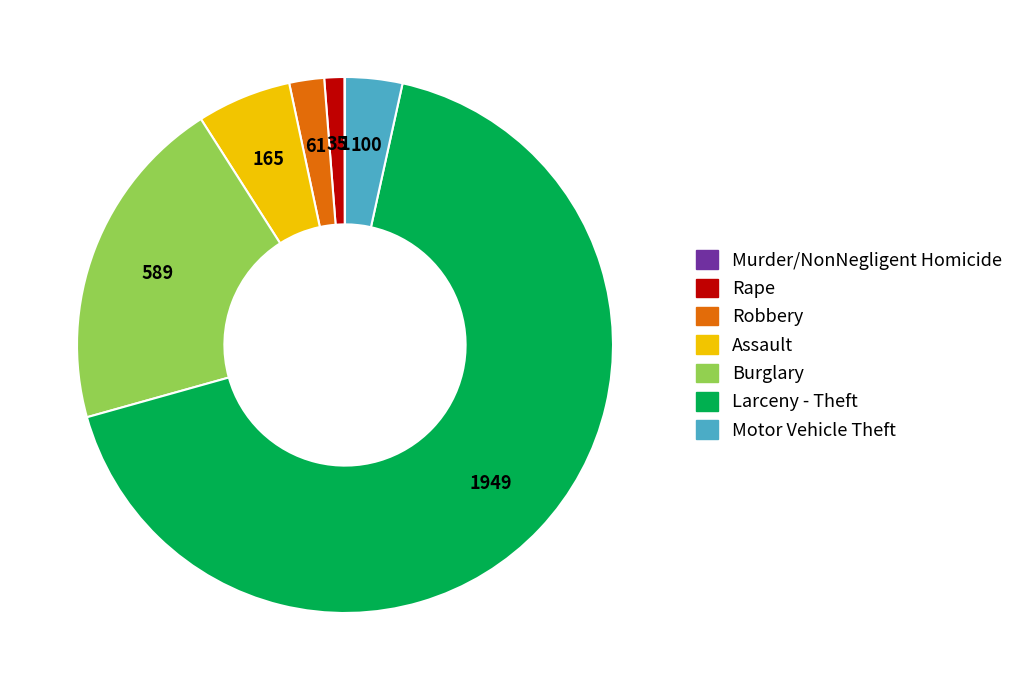

Is it true that Burglary is 8% of the pie?

False